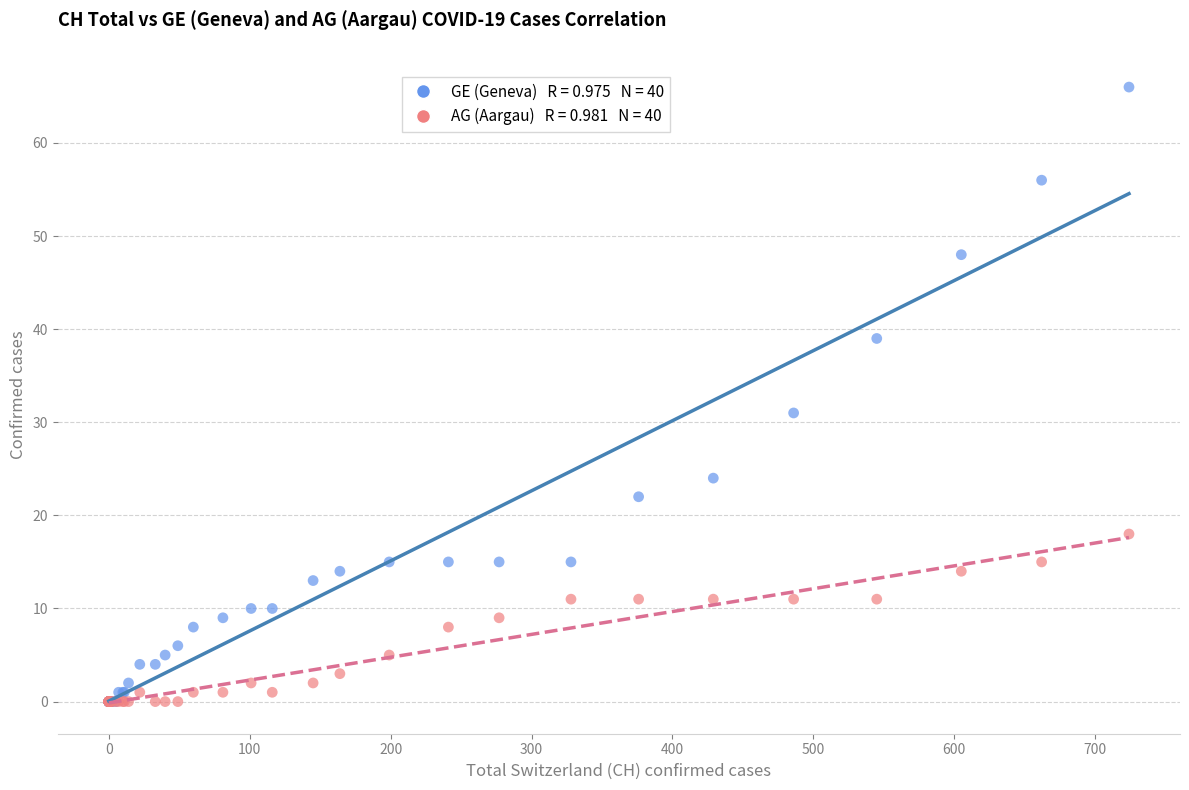

Across all series, what Y value is closest to 33?

31